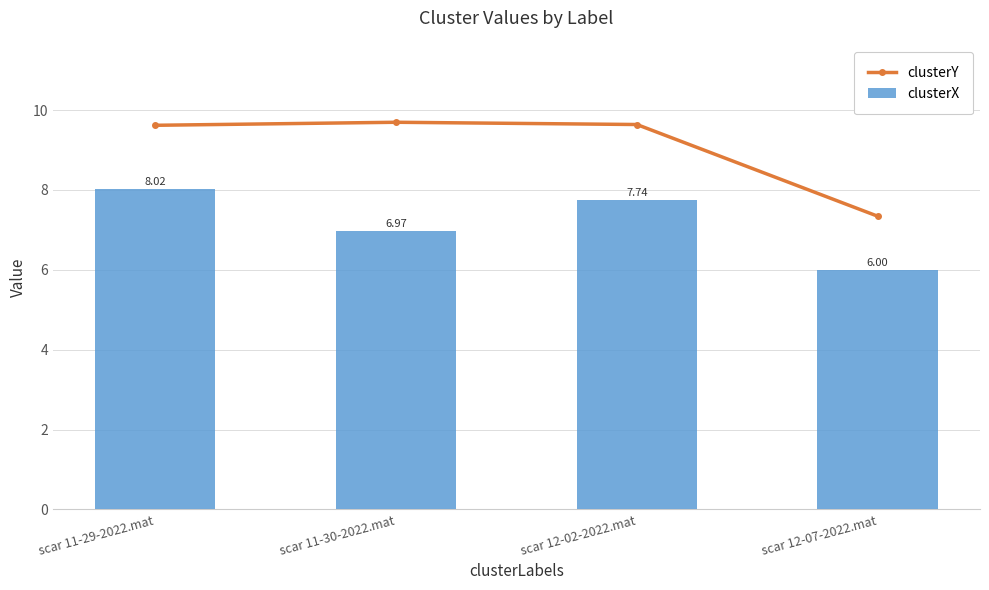

What is the difference between the highest and lowest values at scar 11-29-2022.mat?

1.6